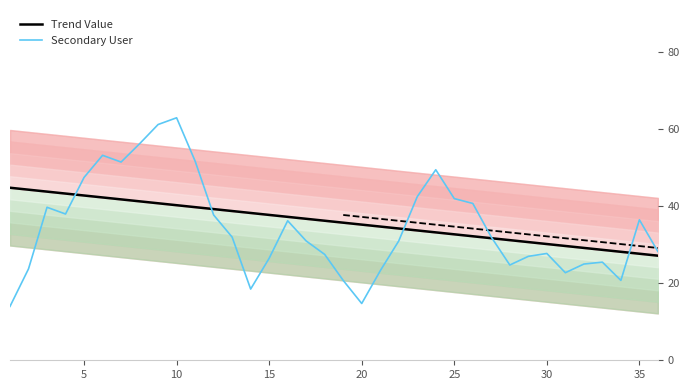

The value of Secondary User at 35 is 36.5. True or false?

True